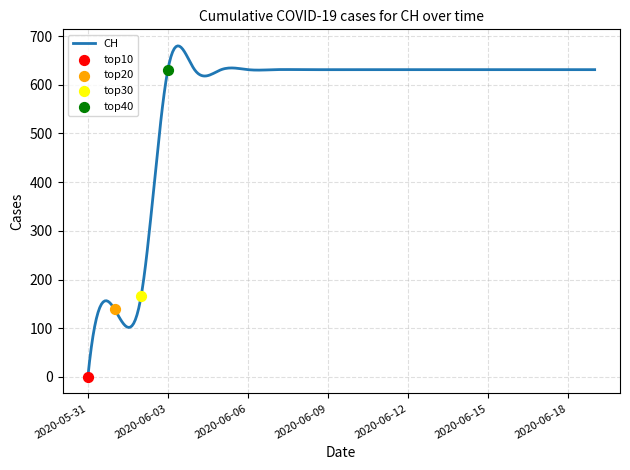

What is the change in value from 2020-06-01 to 2020-06-09?

+492